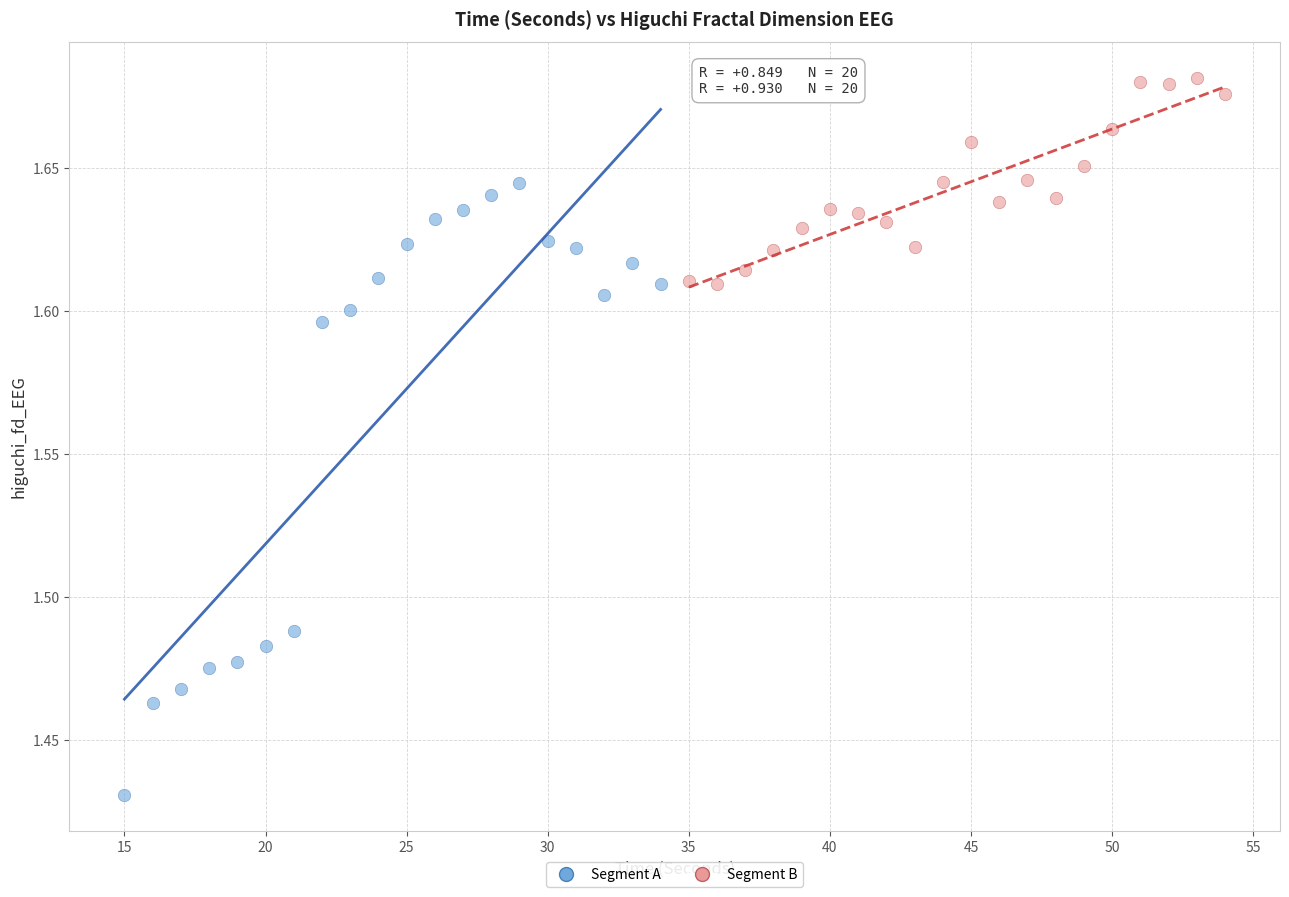

Which series reaches the maximum Y coordinate?

Segment B